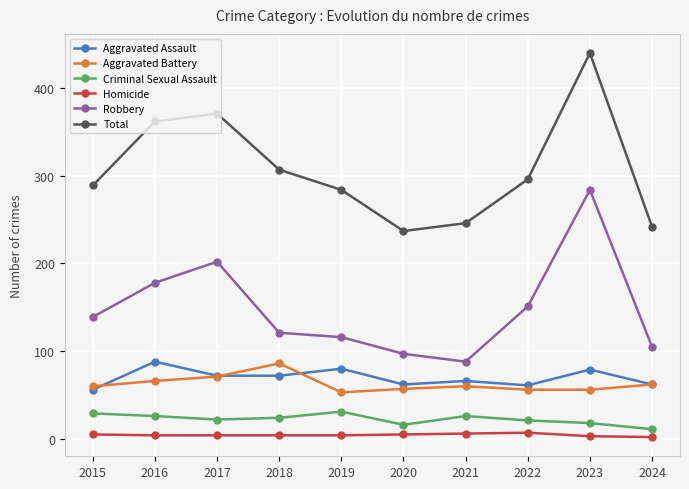

Which category has the highest value across all series?

2023